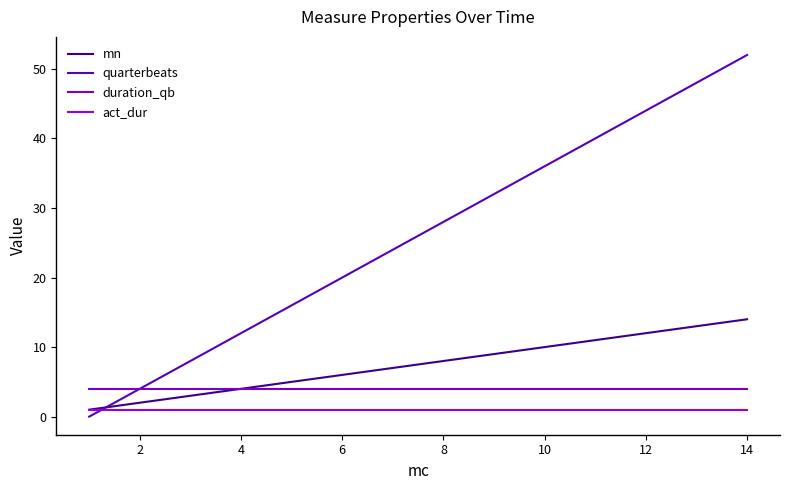

At how many categories does at least one series exceed 10?

11